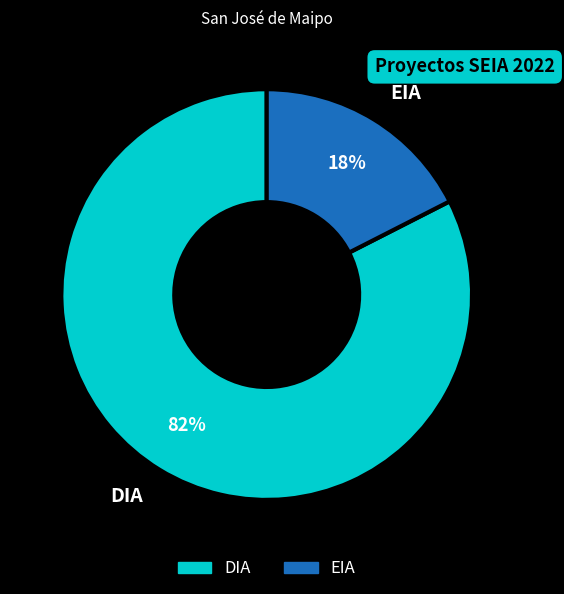

Rank the categories by value from highest to lowest.

DIA, EIA